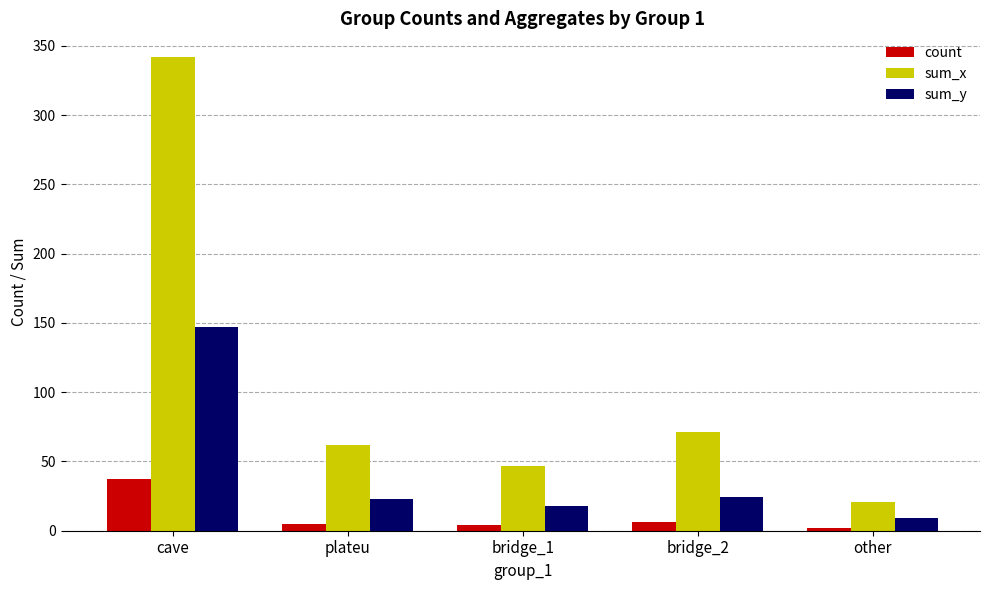

At which label does count reach its peak?

cave